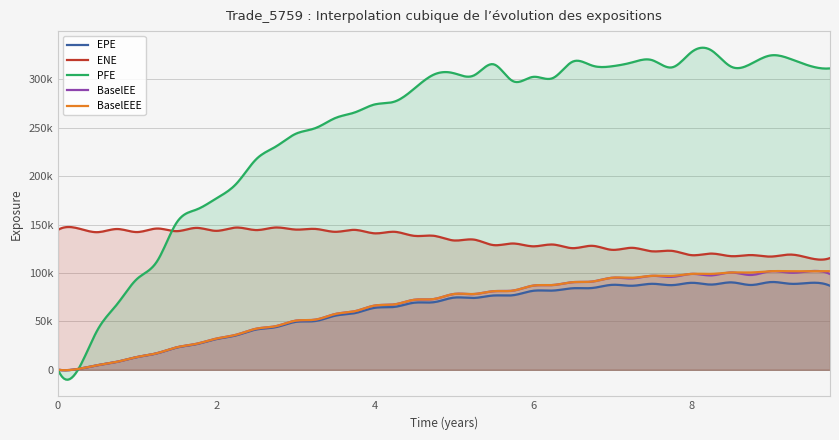

The ENE series shows 143542.0 at 1.99861. True or false?

True